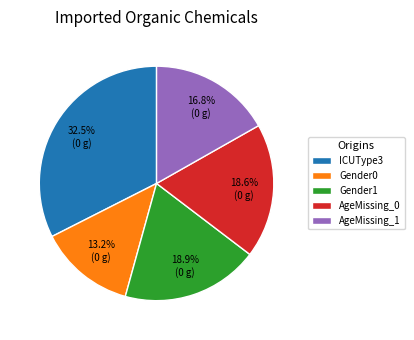

True or false: Gender0 accounts for 7% of the total.

False